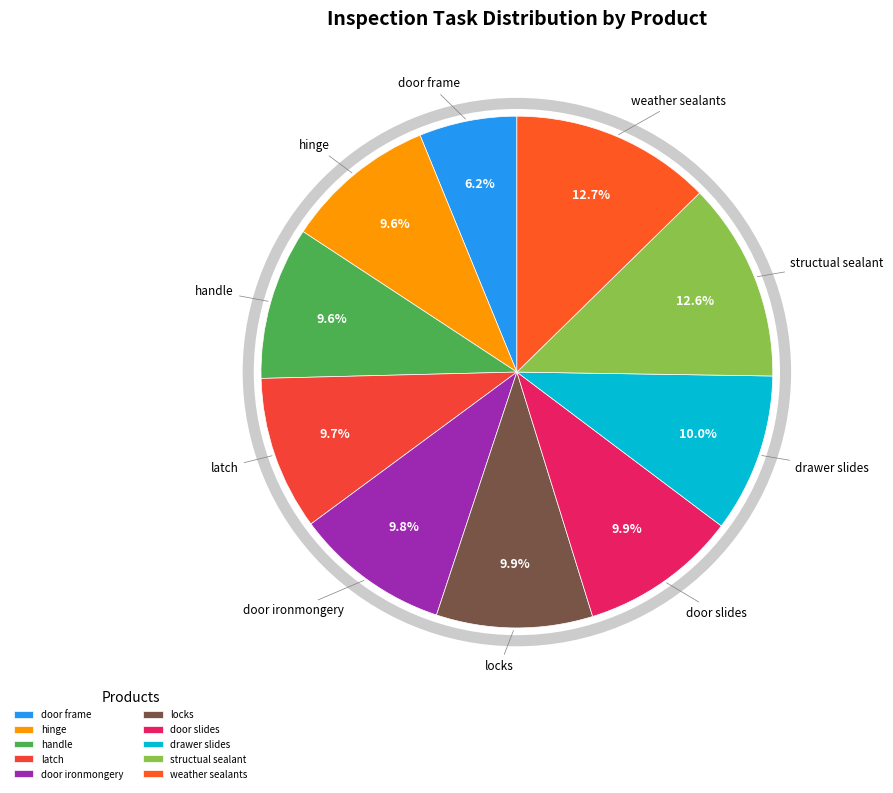

Do structual sealant and weather sealants together represent more than half of the pie?

No